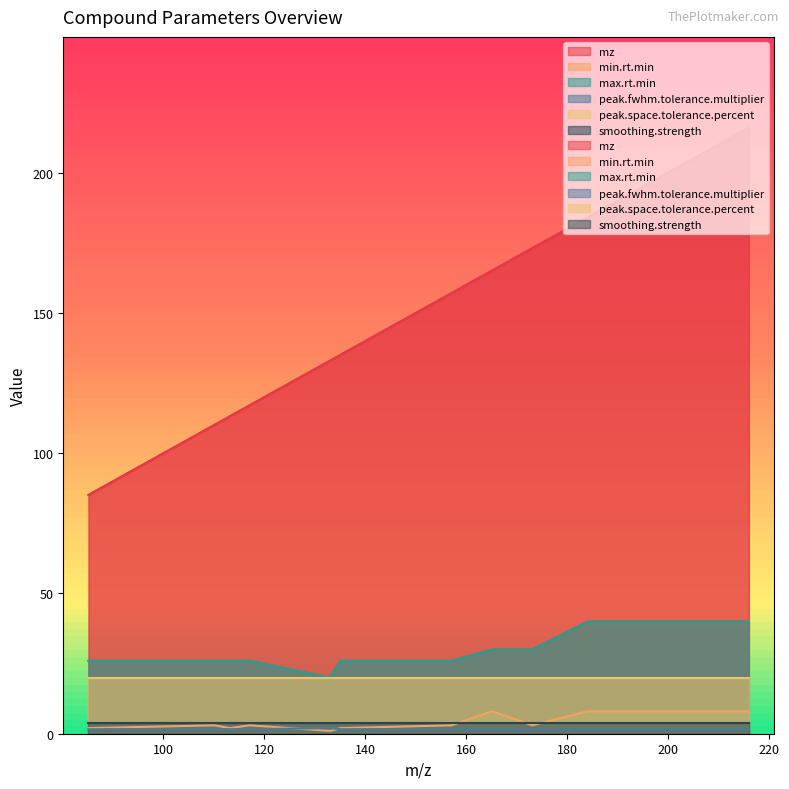

What is the sum of all max.rt.min values?

356.0